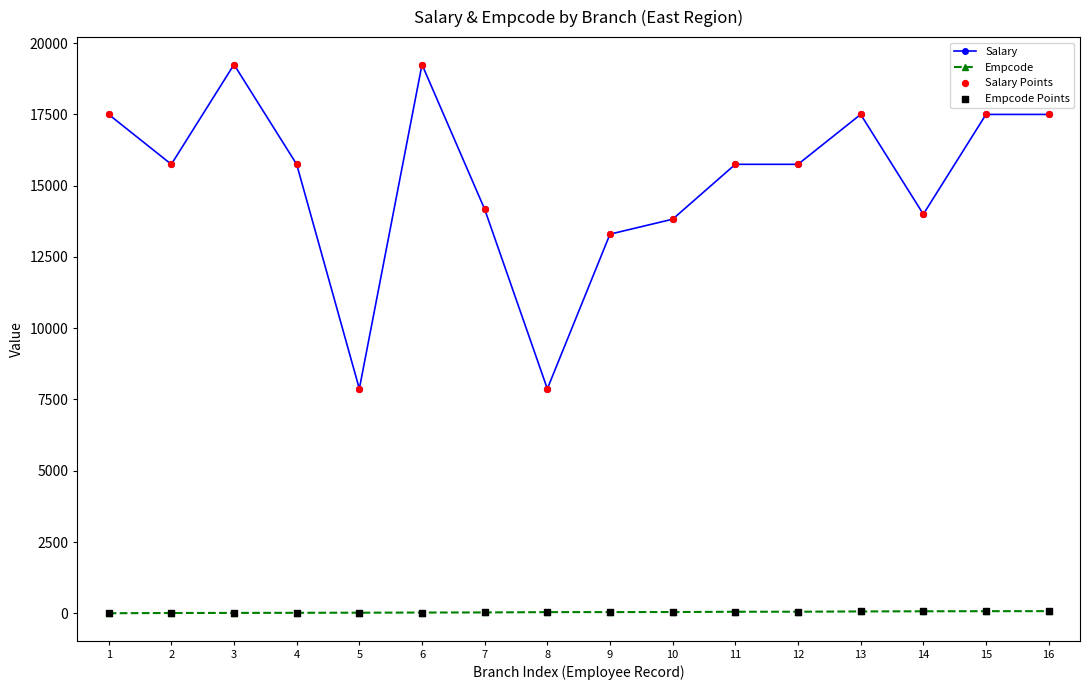

Which series has the largest total across all categories?

Salary